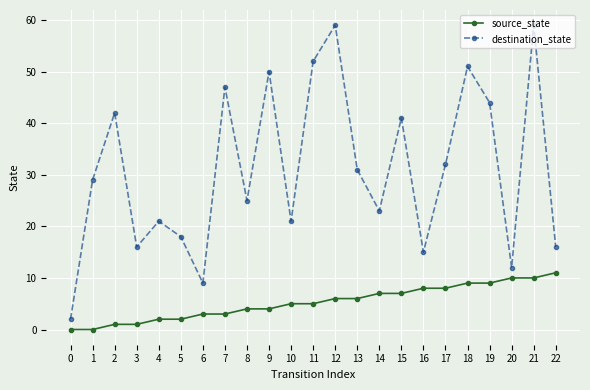

Rank the series at 1 from lowest to highest value.

source_state, destination_state